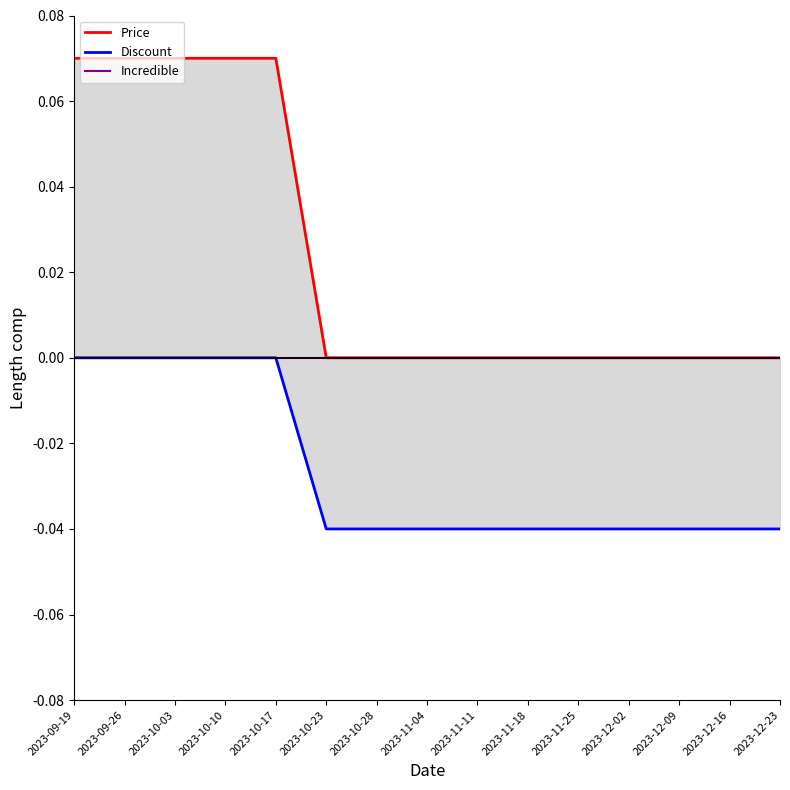

How many lines are shown in the chart?

3